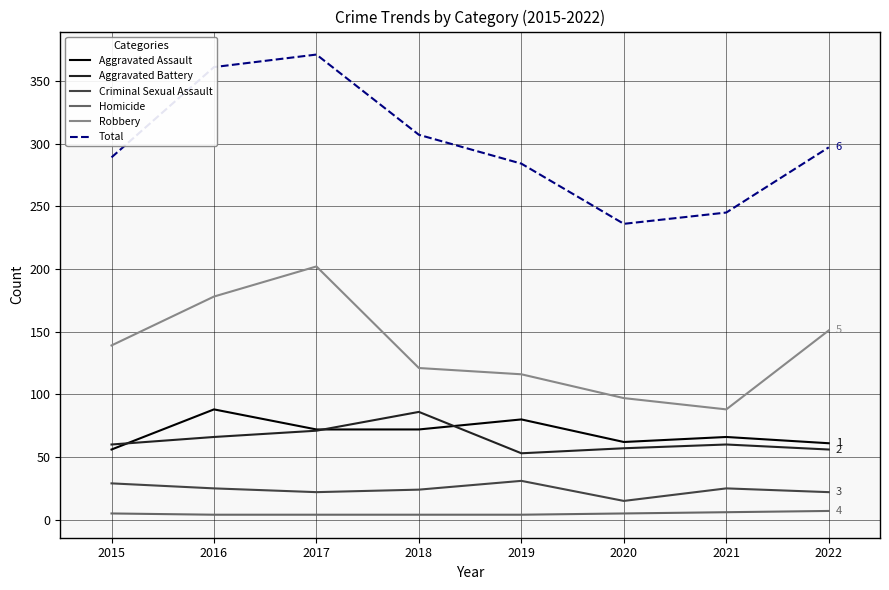

What is the average value of the Aggravated Assault series?

70